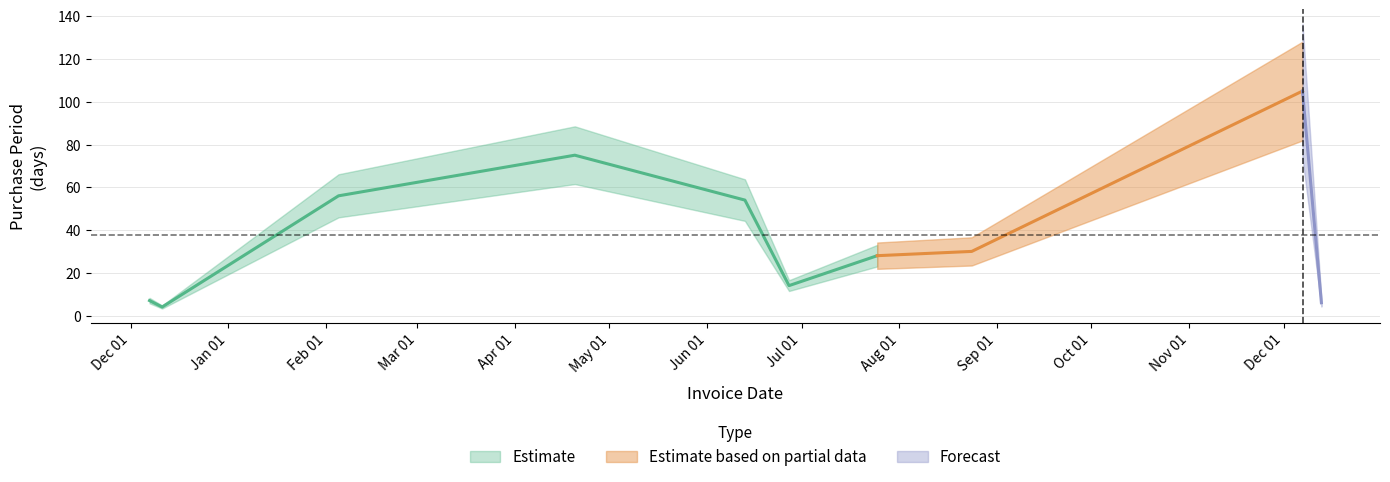

True or false: the data shows 30 at 2016-08-24.

True